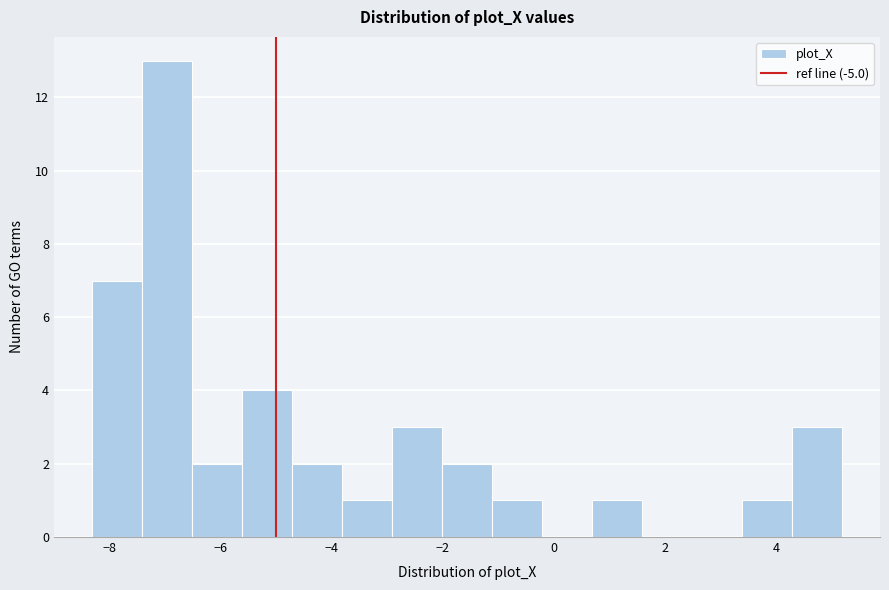

Which range on the x-axis has the tallest bar?

-7.4 to -6.6